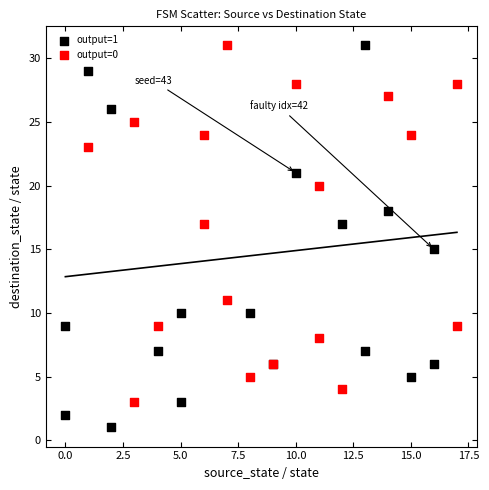

Which series has the widest spread of Y values?

output=1